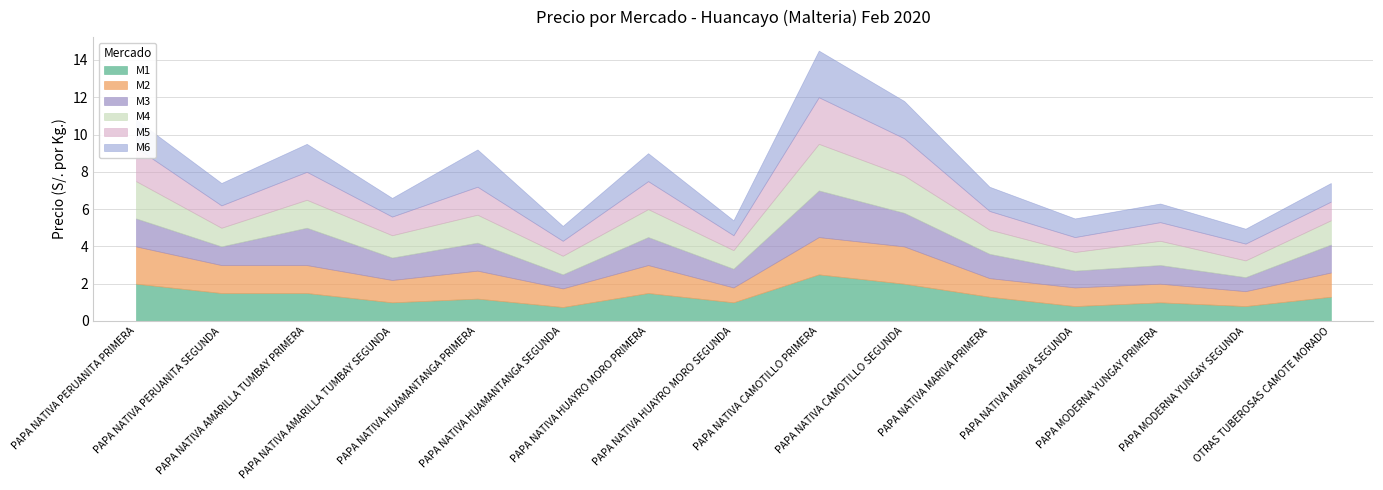

List the labels in order of M3 value, largest first.

PAPA NATIVA CAMOTILLO PRIMERA, PAPA NATIVA AMARILLA TUMBAY PRIMERA, PAPA NATIVA CAMOTILLO SEGUNDA, PAPA NATIVA PERUANITA PRIMERA, PAPA NATIVA HUAMANTANGA PRIMERA, PAPA NATIVA HUAYRO MORO PRIMERA, OTRAS TUBEROSAS CAMOTE MORADO, PAPA NATIVA MARIVA PRIMERA, PAPA NATIVA AMARILLA TUMBAY SEGUNDA, PAPA NATIVA PERUANITA SEGUNDA, PAPA NATIVA HUAYRO MORO SEGUNDA, PAPA MODERNA YUNGAY PRIMERA, PAPA NATIVA MARIVA SEGUNDA, PAPA NATIVA HUAMANTANGA SEGUNDA, PAPA MODERNA YUNGAY SEGUNDA